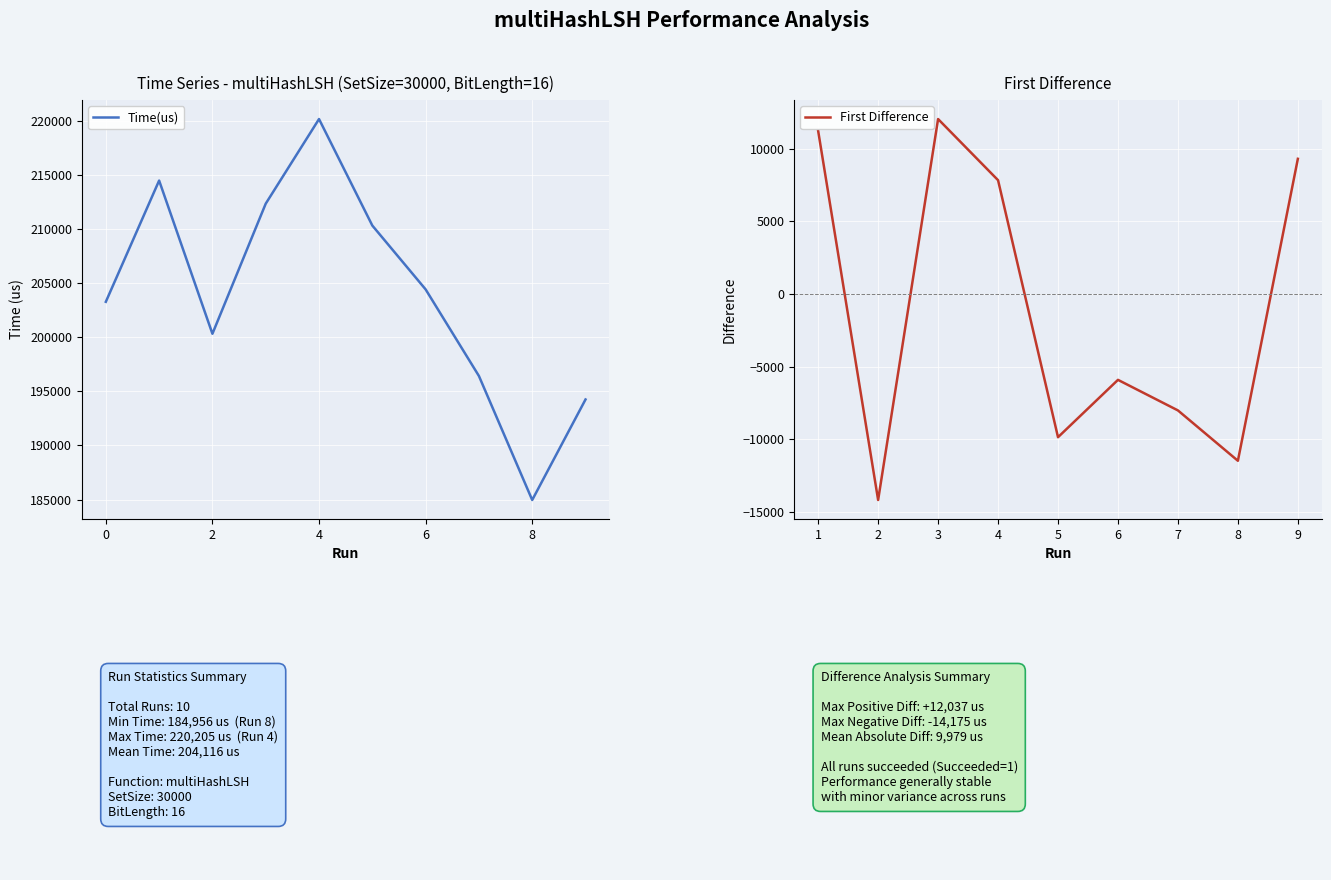

What is the average value?

204116